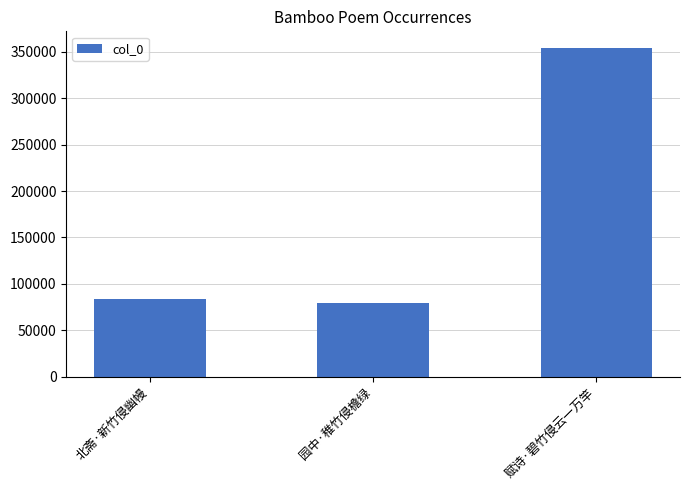

What position from the right is 赋诗·碧竹侵云一万竿?

1